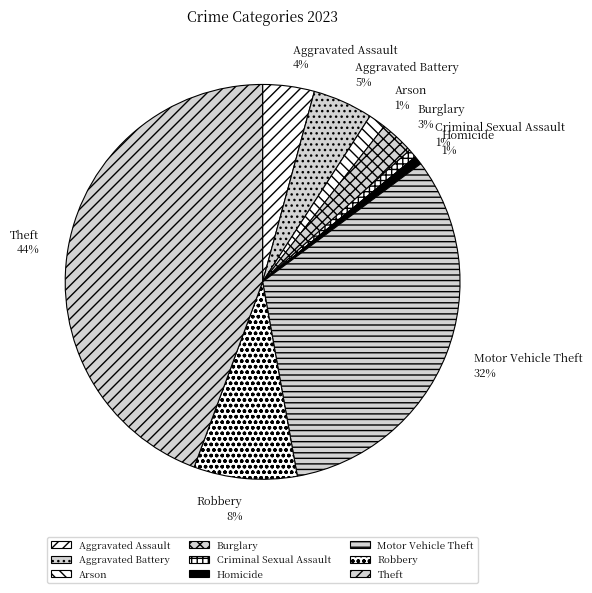

Is there a majority slice in this chart?

No